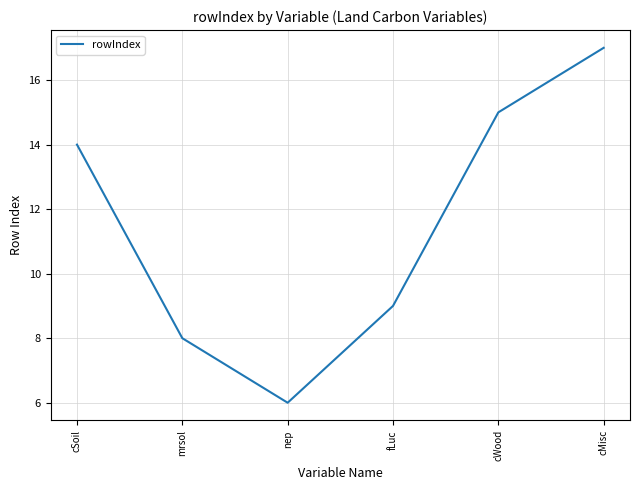

The value at cWood is 27. True or false?

False